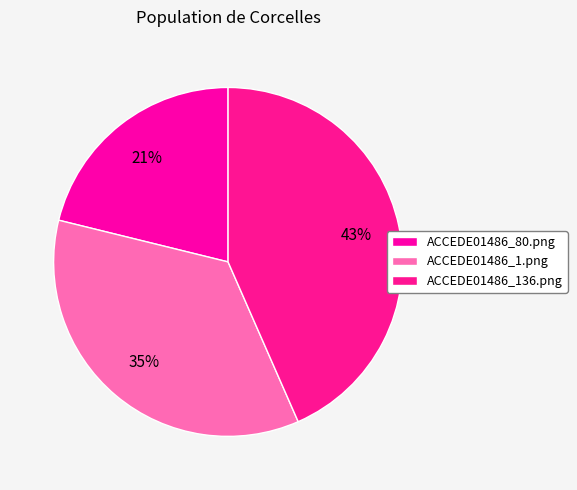

Which slice is the largest?

ACCEDE01486_136.png